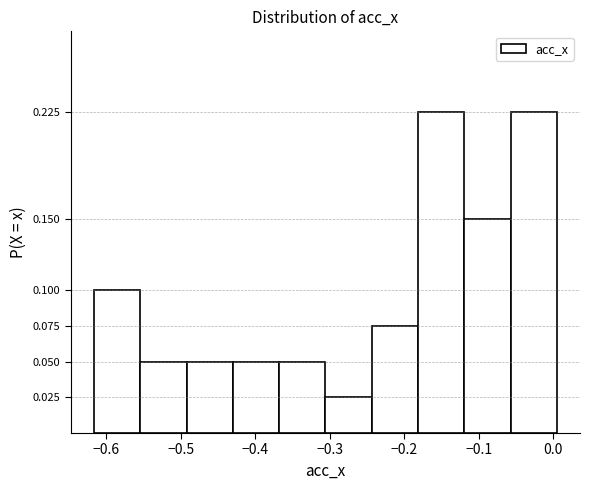

Reading left to right, list every bar in this chart as the range it spans on the x-axis followed by its height. Neither the bar edges nor the heights are printed on the chart, so give them approximately, as read against the axes.

-0.62 to -0.55: 0.100
-0.55 to -0.49: 0.050
-0.49 to -0.43: 0.050
-0.43 to -0.37: 0.050
-0.37 to -0.31: 0.050
-0.31 to -0.24: 0.025
-0.24 to -0.18: 0.075
-0.18 to -0.12: 0.225
-0.12 to -0.06: 0.150
-0.06 to 0.01: 0.225